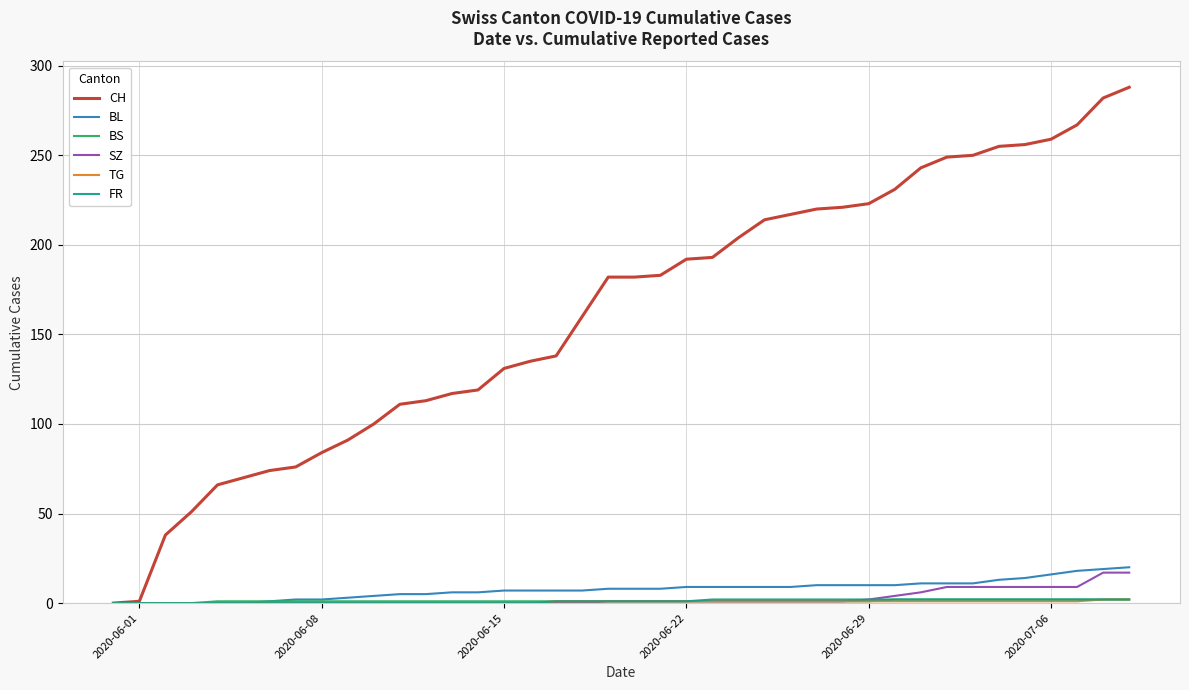

What is the maximum value for SZ?

17